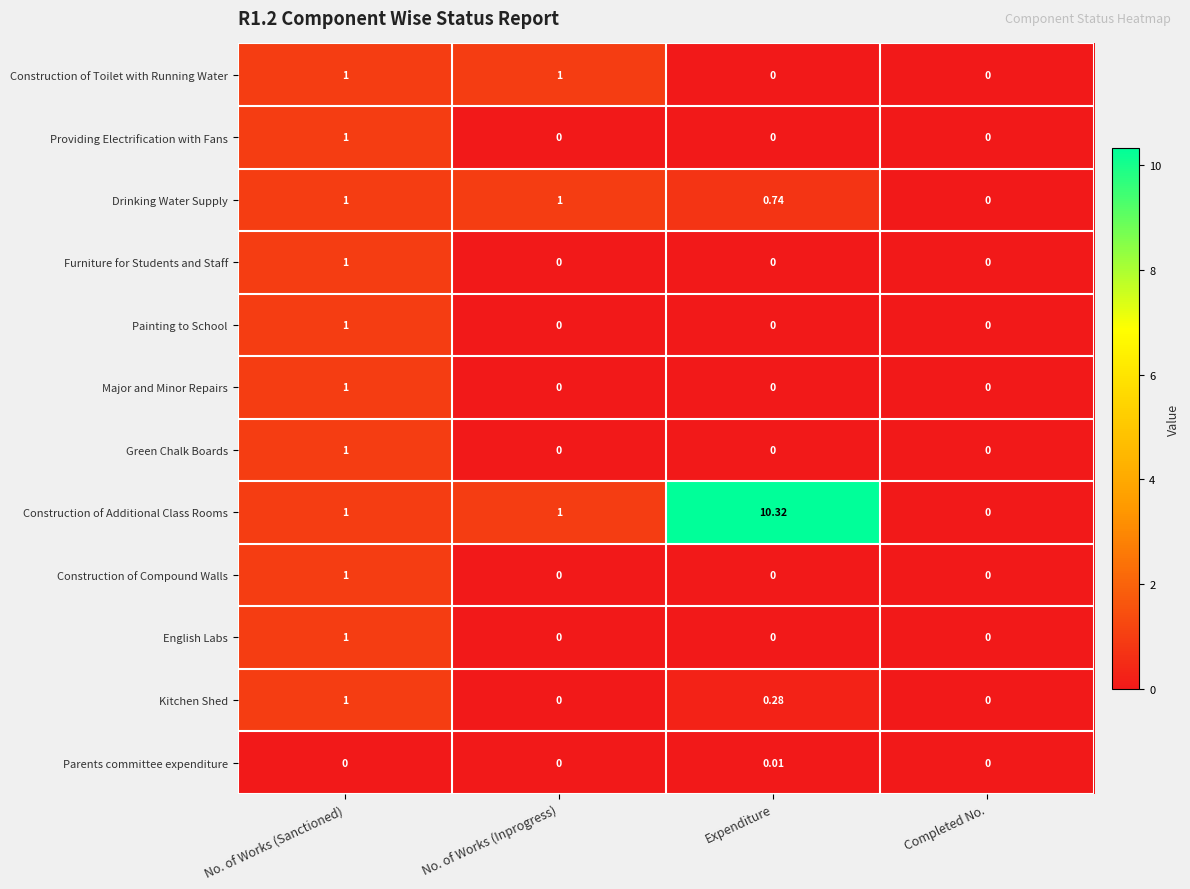

At which label does Construction of Additional Class Rooms reach its minimum?

Completed No.